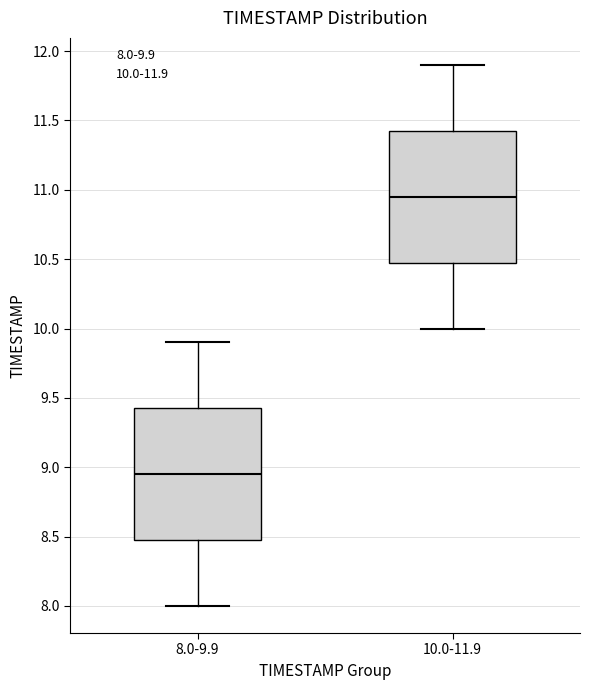

Reading left to right, read every box against the y-axis: the position of its median line, the range the box covers, and the ends of its whiskers. The values are not printed on the chart, so give them approximately, as read against the axis.

8.0-9.9: median 8.95, box 8.50 to 9.45, whiskers 8.00 to 9.90
10.0-11.9: median 10.95, box 10.50 to 11.45, whiskers 10.00 to 11.90